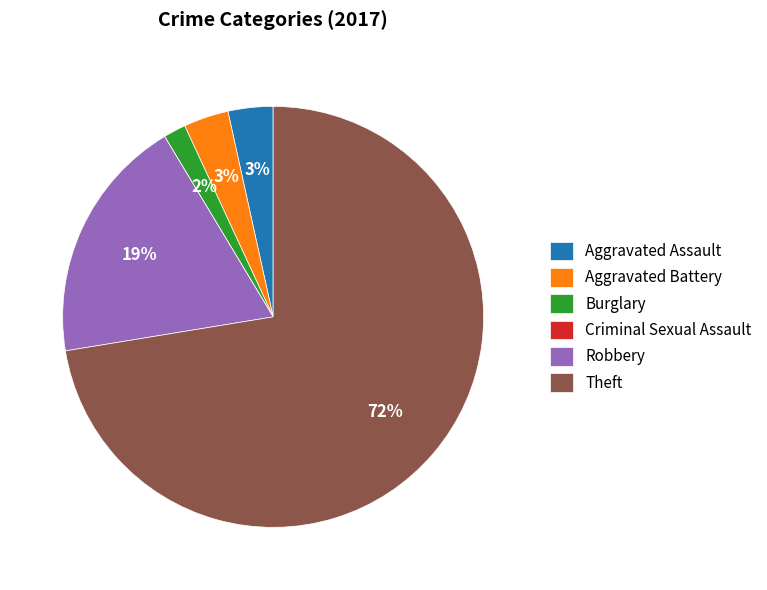

What is the largest slice in the pie chart?

Theft